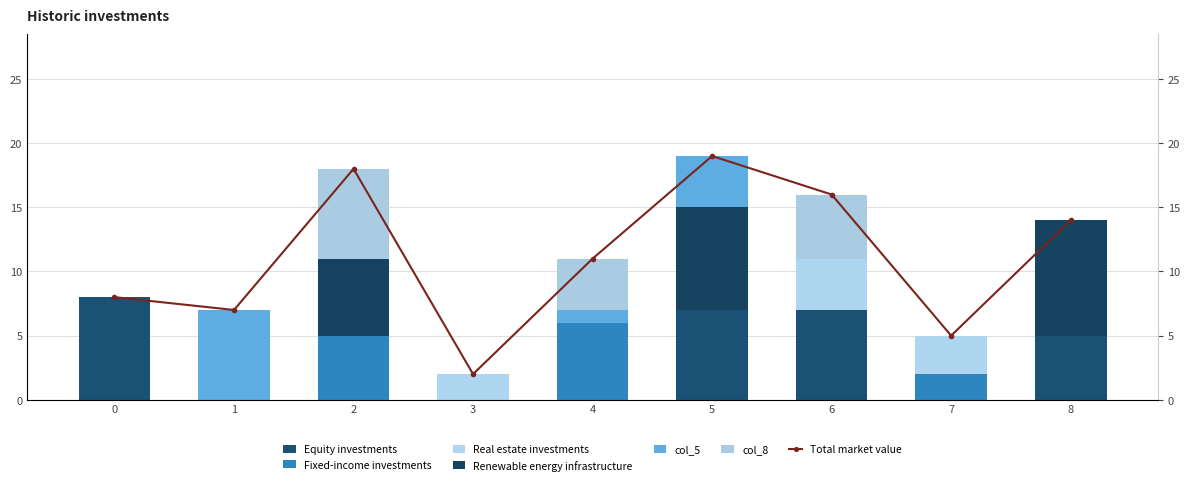

The col_4 series shows 3 at 6. True or false?

False